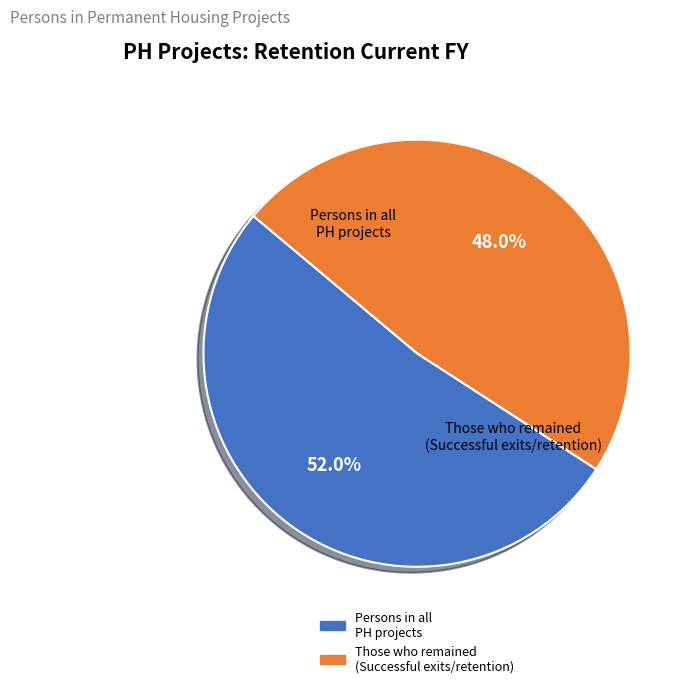

To the nearest percent, what portion does Persons in all PH projects represent?

52%